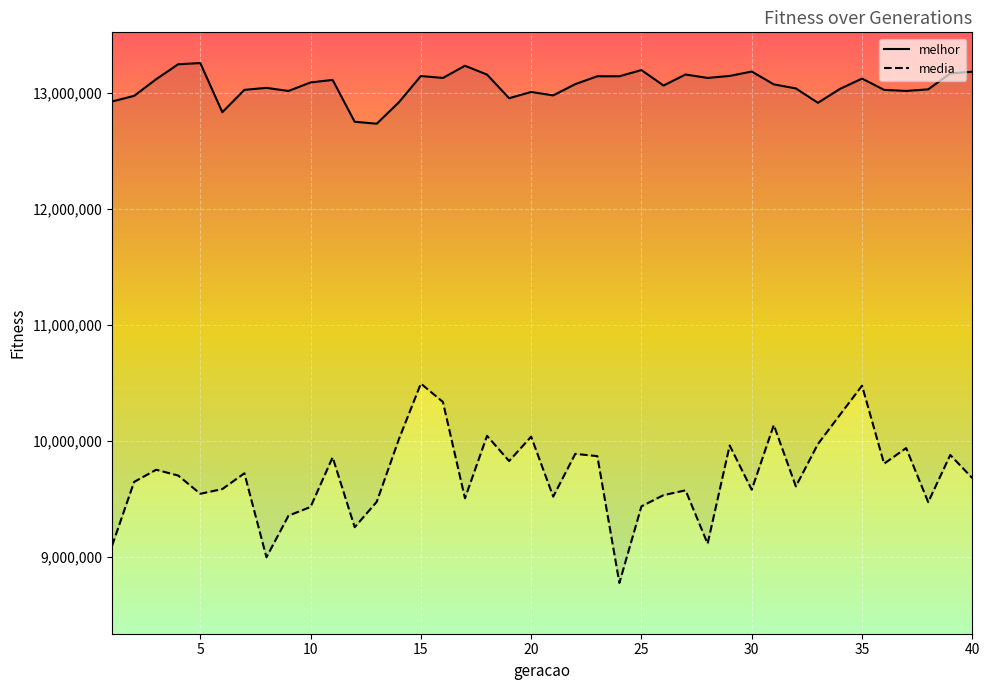

List the series in order of their overall mean, highest first.

melhor, media